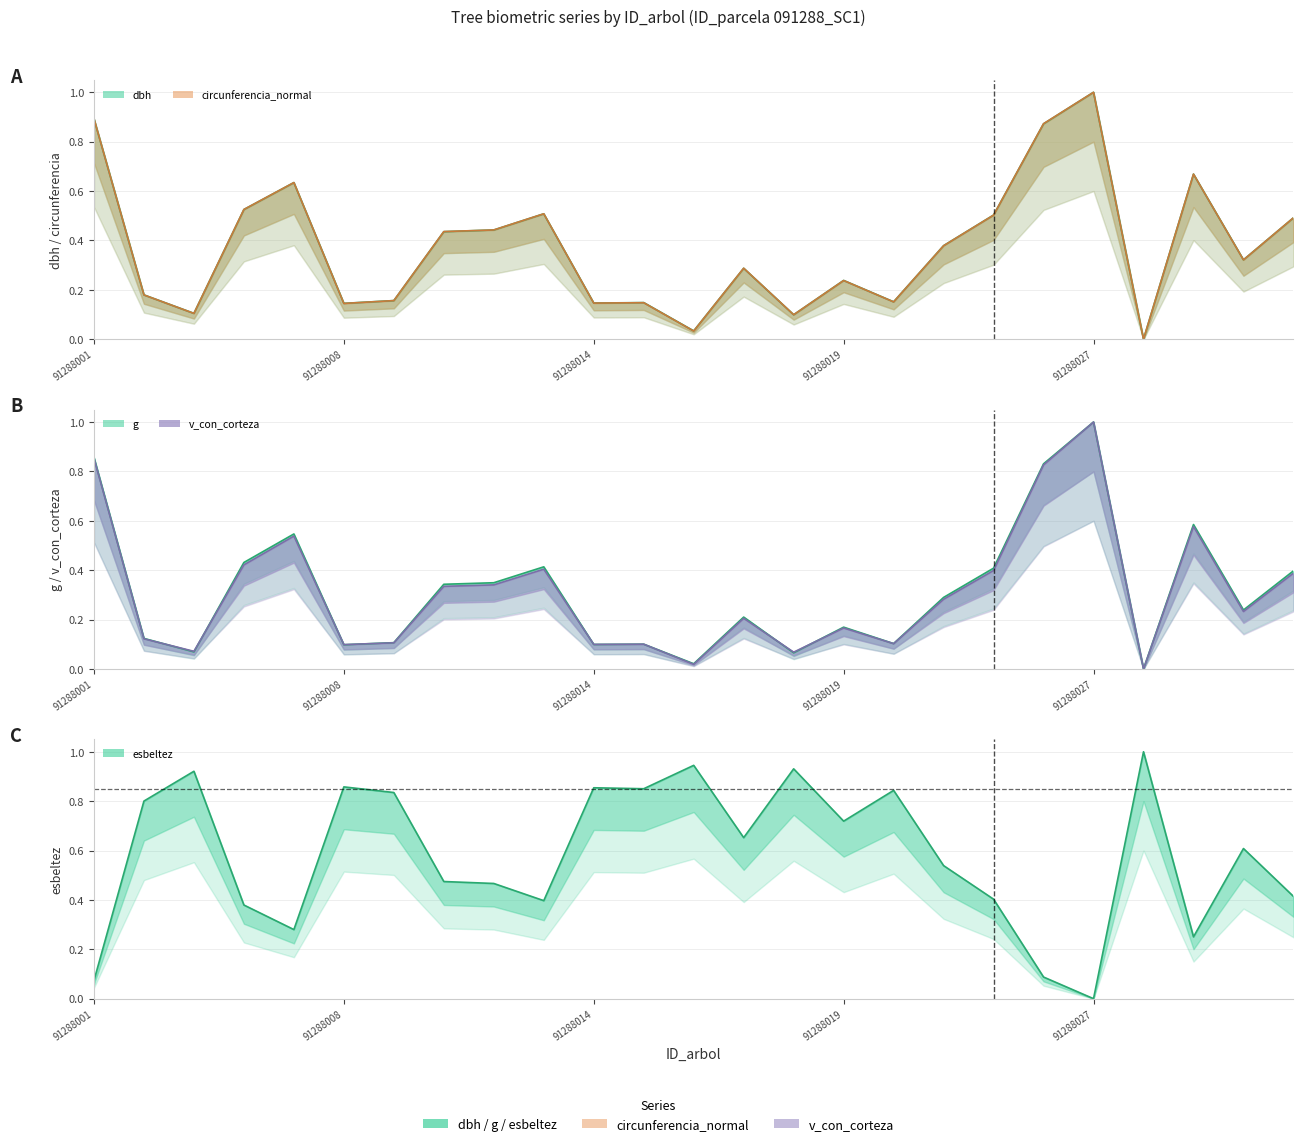

How many intersections are there between esbeltez and g?

9